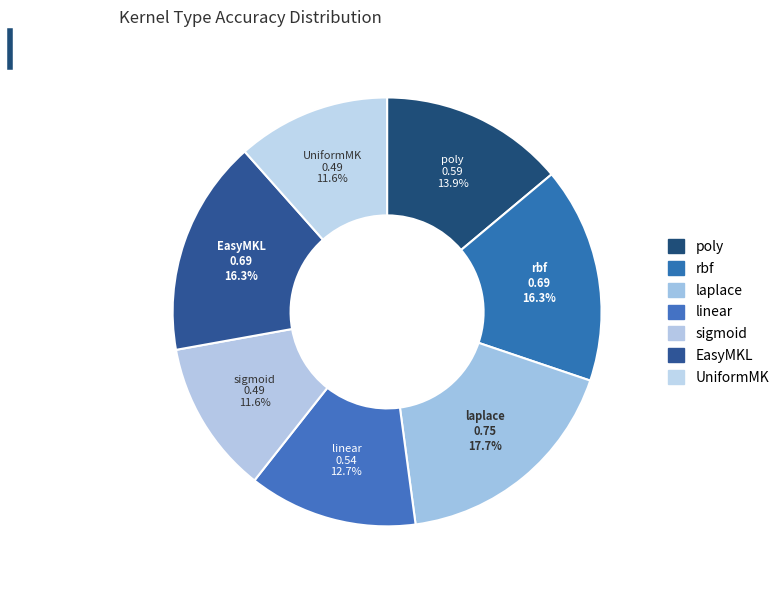

Is rbf the majority of the pie?

No